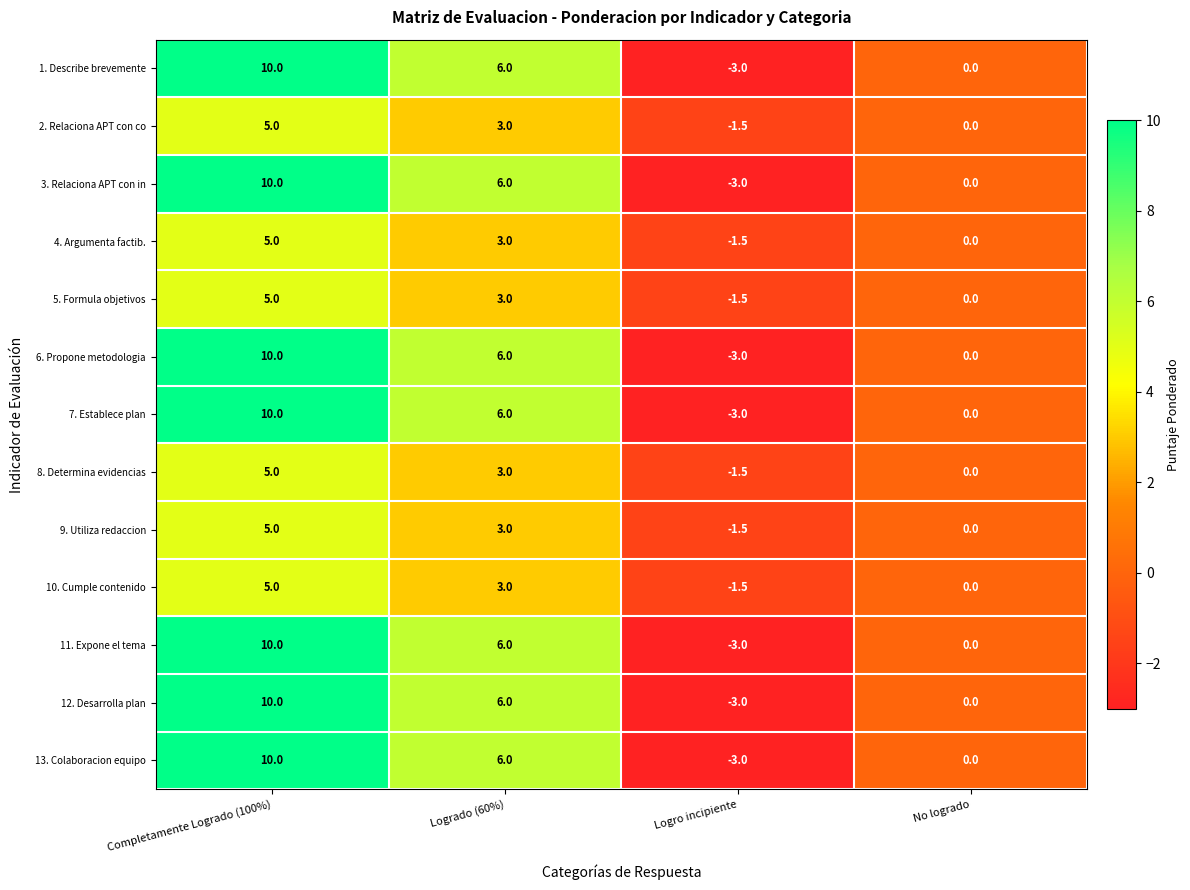

What is the sum of all 5. Formula objetivos values?

6.5